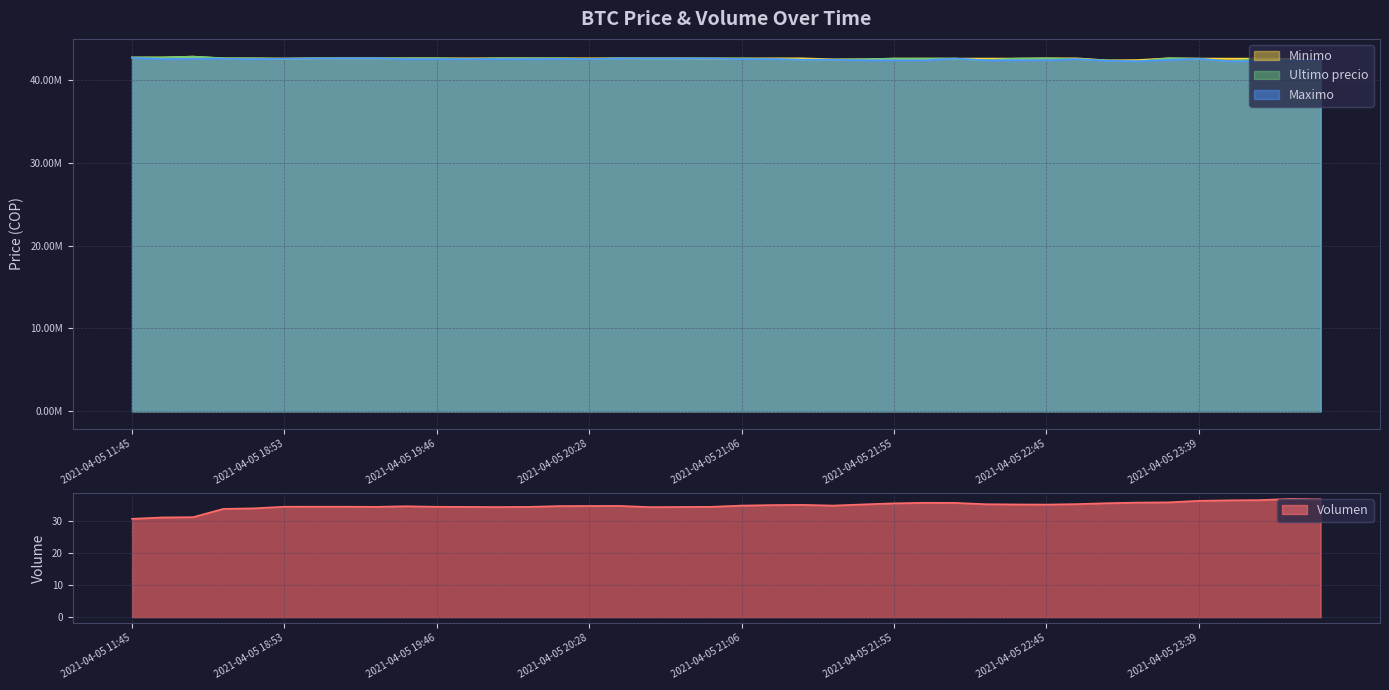

How many values in the Maximo series exceed 42503040?

19